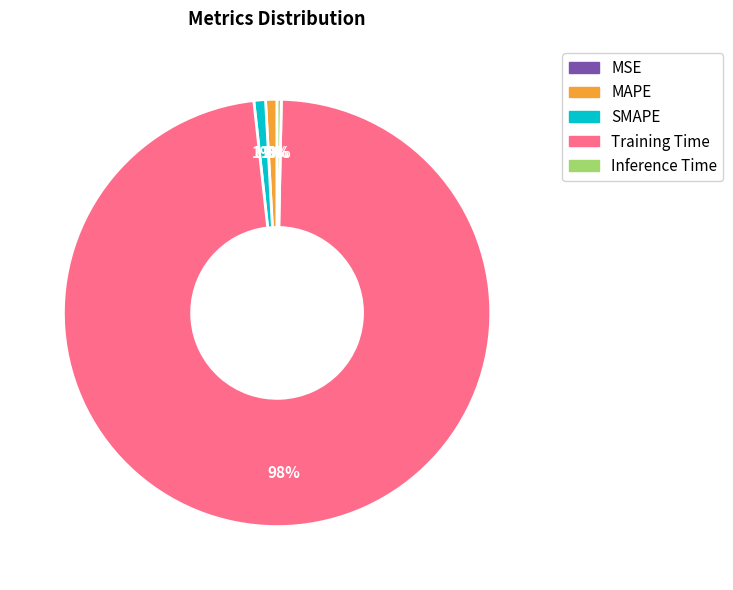

To the nearest percent, what is the average slice percentage?

20%